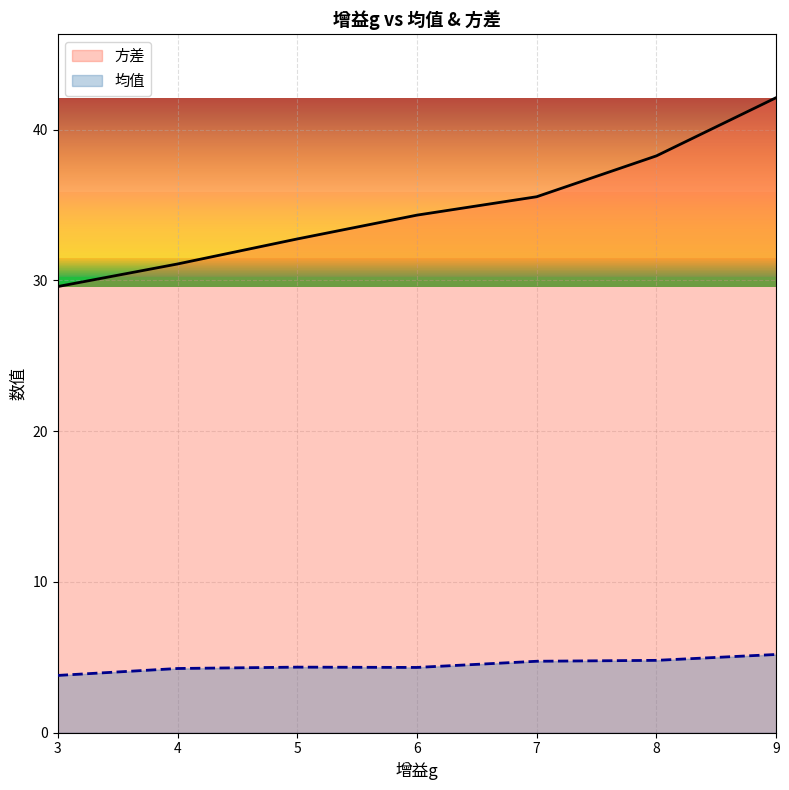

At which label does 均值 reach its minimum?

3